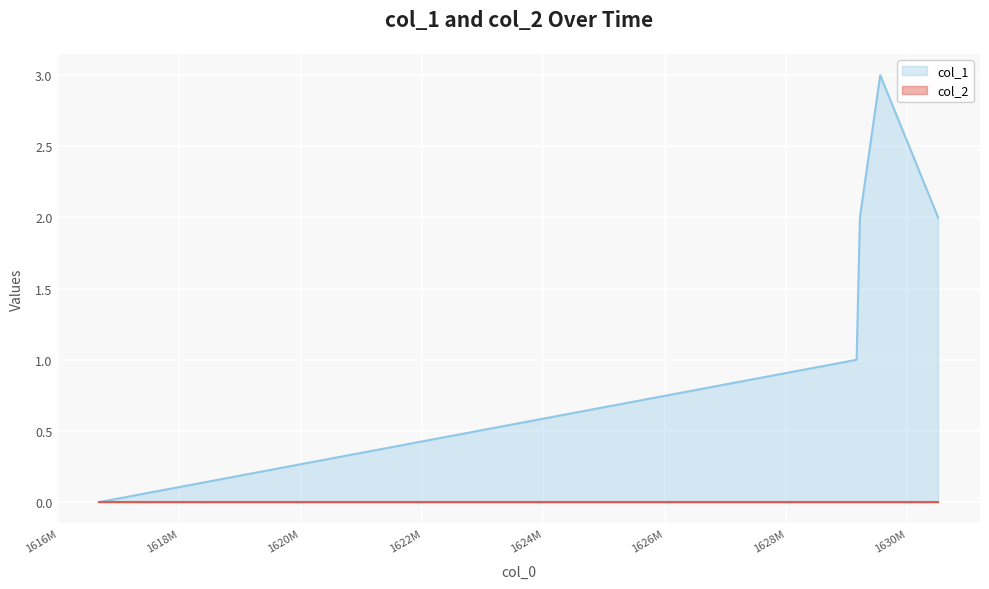

How many data points are above 2?

1